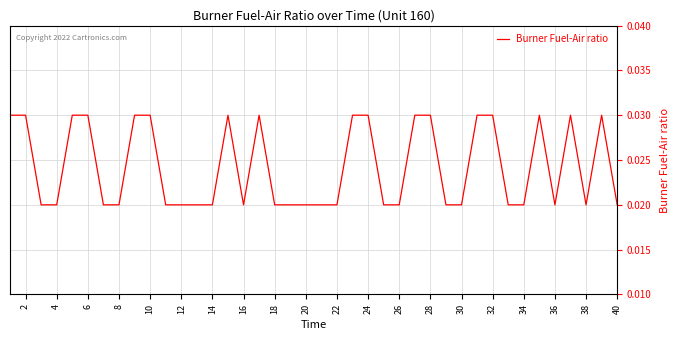

True or false: the data has more than 0 interior local peaks.

True